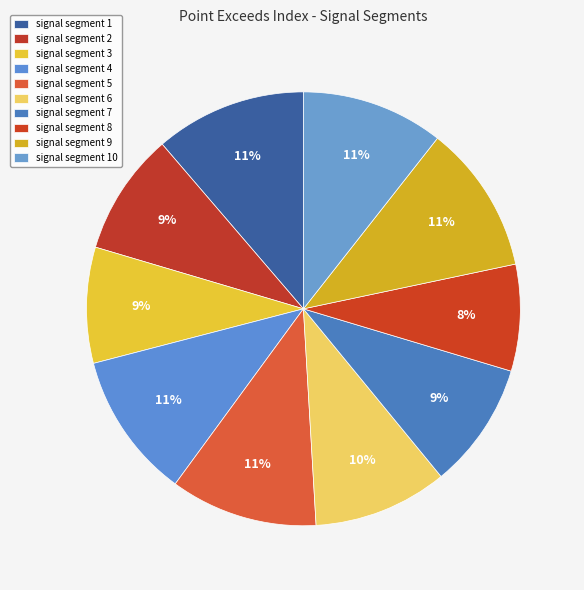

How many slices are in this pie chart?

10